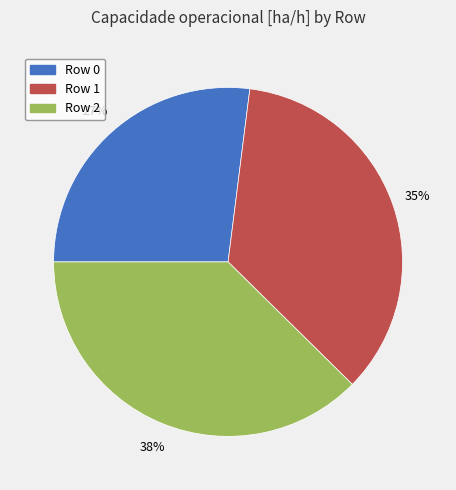

What is the largest slice in the pie chart?

Row 2